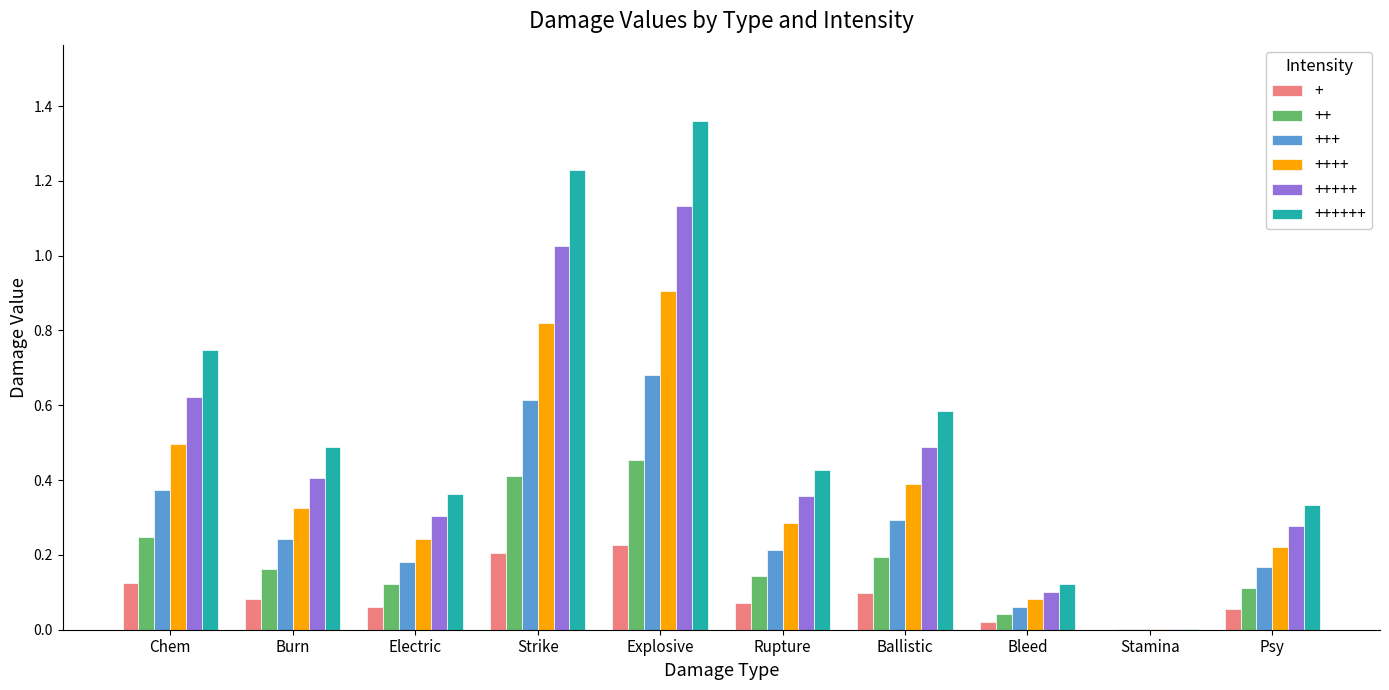

At which category is the sum across all series the highest?

Explosive